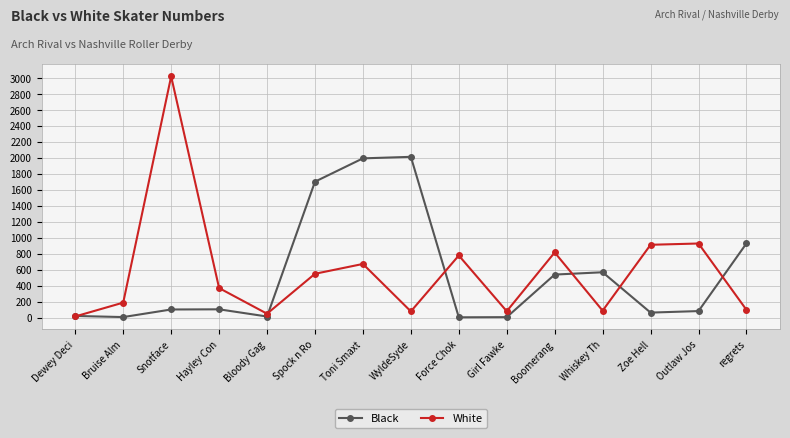

How many lines are shown in the chart?

2